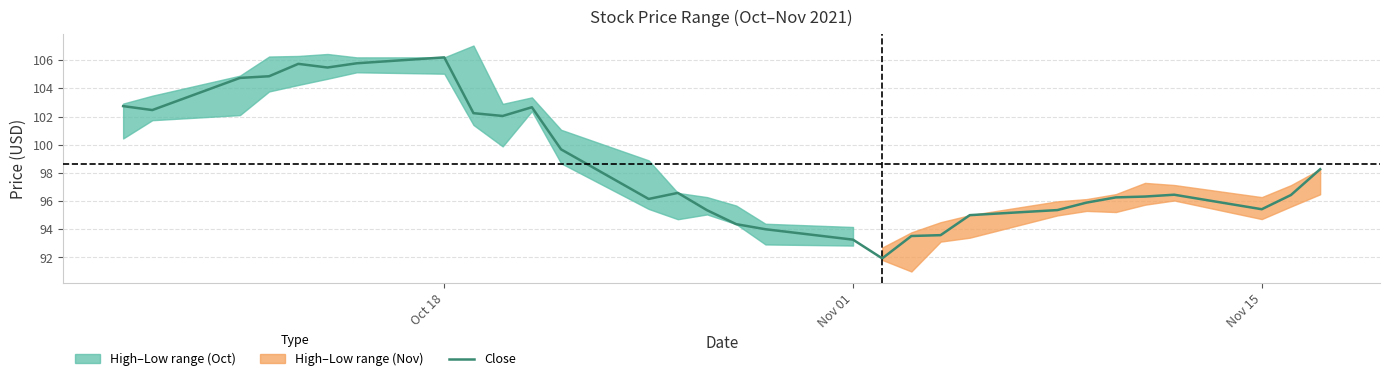

What is the lowest value of the Close series?

91.9